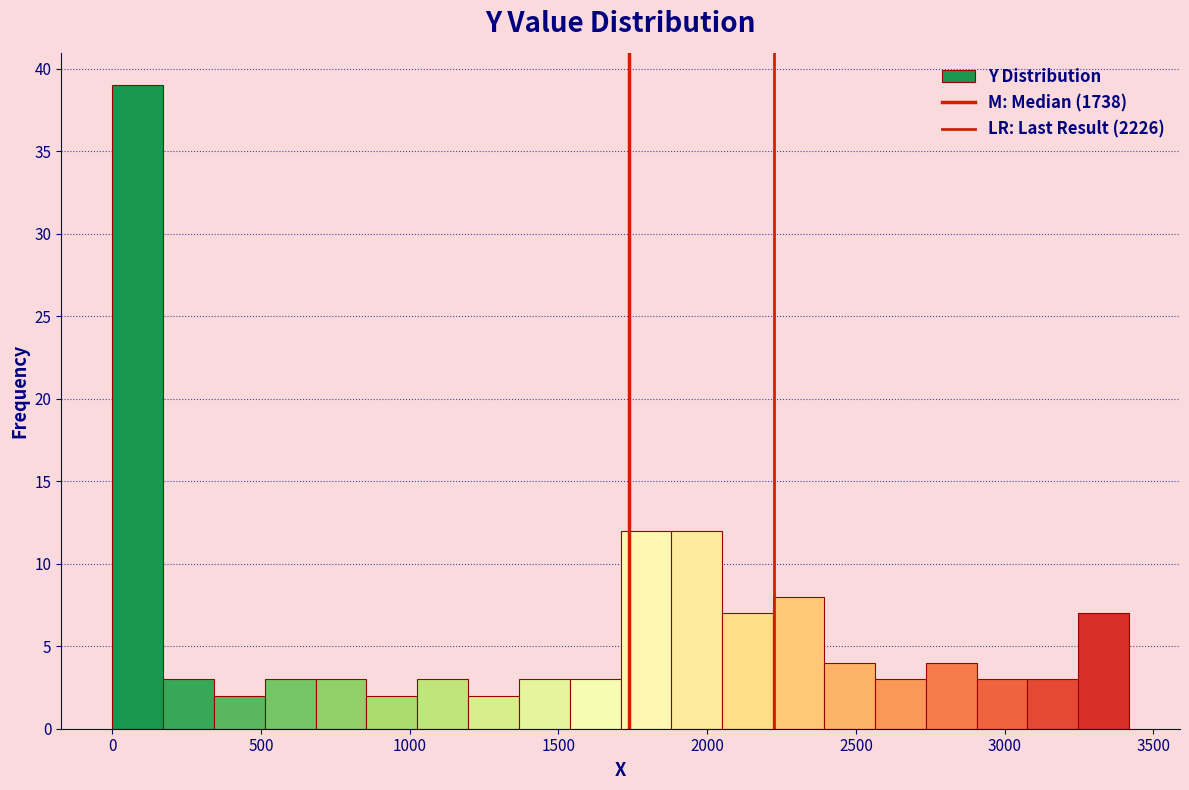

Read against the x-axis, roughly where is the centre of the tallest bar?

100